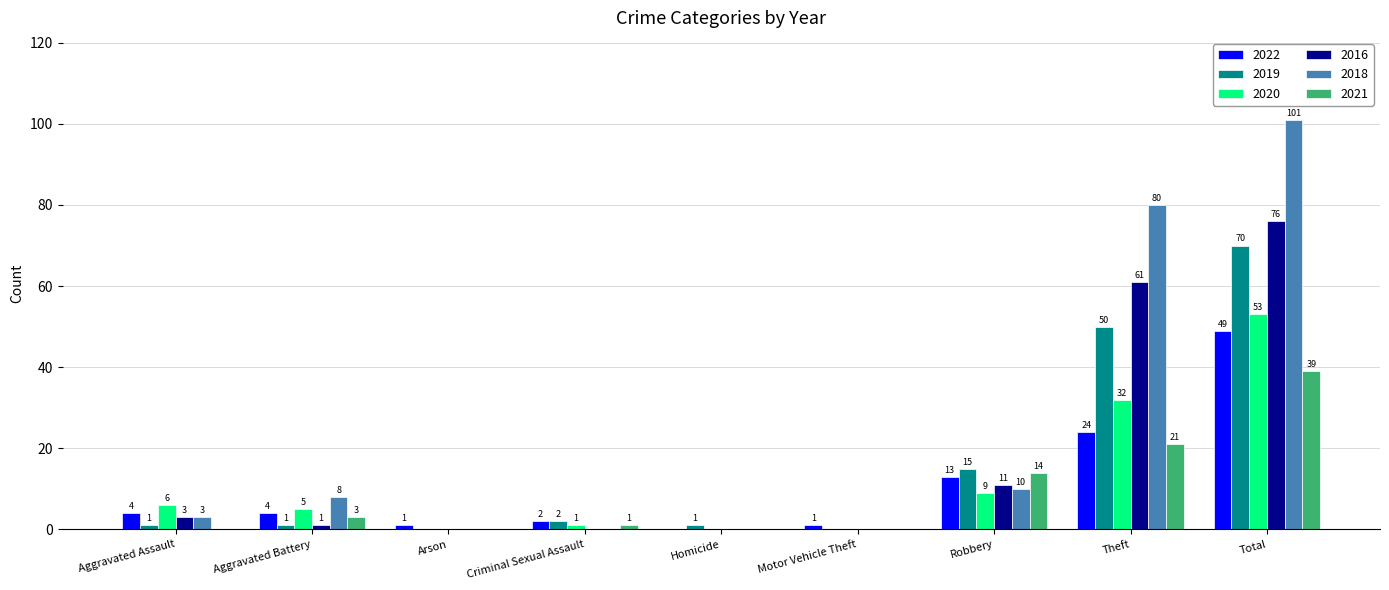

What is the difference between the 2020 values at Theft and Homicide?

32